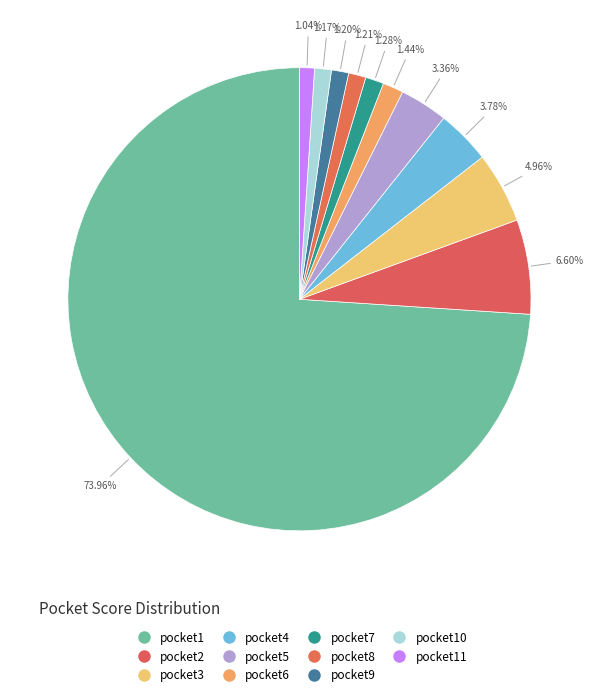

To the nearest percent, what is the average slice percentage?

9%